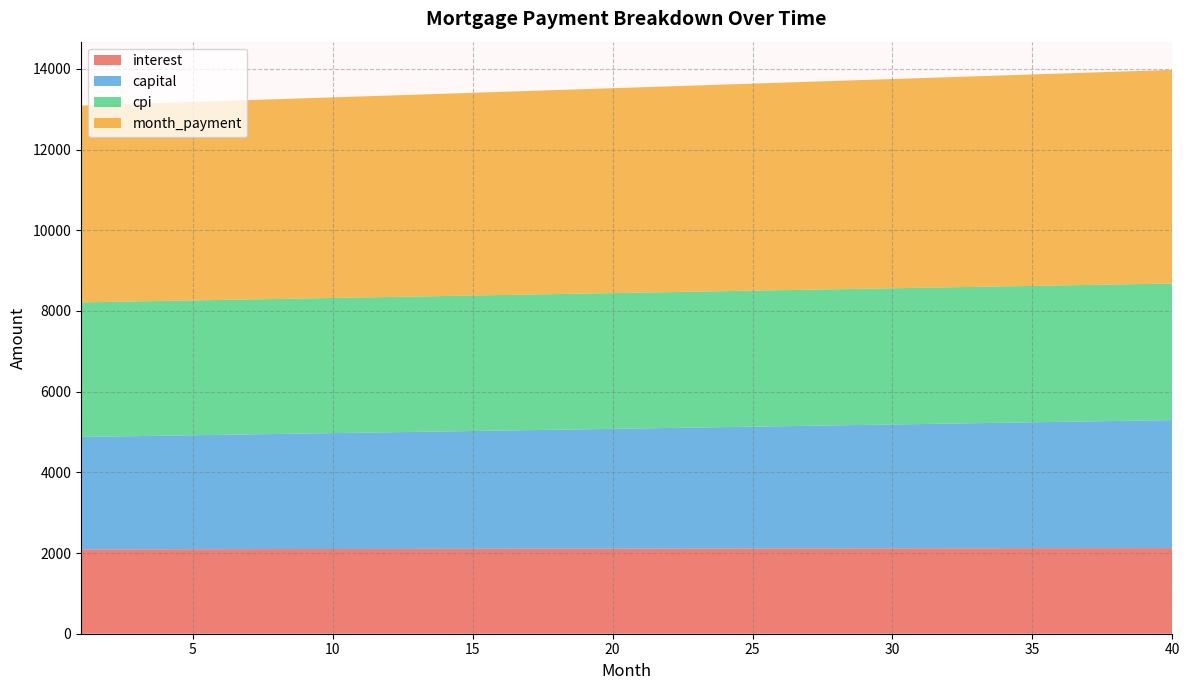

Reading right to left, what are all the values shown in this chart?

interest: 2122.1	2121.7	2121.2	2120.7	2120.2	2119.6	2119.1	2118.5	2117.9	2117.3	2116.6	2116.0	2115.3	2114.6	2113.9	2113.1	2112.4	2111.6	2110.8	2110.0	2109.2	2108.3	2107.5	2106.6	2105.7	2104.8	2103.9	2102.9	2102.0	2101.0	2100.0	2099.0	2097.9	2096.9	2095.8	2094.8	2093.7	2092.5	2091.4	2090.3
capital: 3173.3	3162.7	3152.2	3141.7	3131.3	3120.9	3110.5	3100.2	3089.9	3079.6	3069.4	3059.2	3049.0	3038.9	3028.8	3018.8	3008.7	2998.7	2988.8	2978.8	2968.9	2959.1	2949.3	2939.5	2929.7	2920.0	2910.3	2900.6	2890.9	2881.3	2871.8	2862.2	2852.7	2843.2	2833.8	2824.4	2815.0	2805.6	2796.3	2787.0
cpi: 3384.8	3384.1	3383.4	3382.6	3381.8	3381.0	3380.1	3379.2	3378.3	3377.3	3376.3	3375.3	3374.3	3373.2	3372.1	3370.9	3369.8	3368.6	3367.3	3366.1	3364.8	3363.5	3362.1	3360.8	3359.4	3357.9	3356.5	3355.0	3353.5	3352.0	3350.4	3348.8	3347.2	3345.6	3343.9	3342.2	3340.5	3338.7	3337.0	3335.2
month_payment: 5295.4	5284.4	5273.4	5262.4	5251.5	5240.5	5229.6	5218.7	5207.8	5196.9	5186.0	5175.2	5164.3	5153.5	5142.7	5131.9	5121.1	5110.3	5099.6	5088.9	5078.1	5067.4	5056.7	5046.1	5035.4	5024.8	5014.1	5003.5	4992.9	4982.3	4971.8	4961.2	4950.7	4940.1	4929.6	4919.1	4908.7	4898.2	4887.7	4877.3